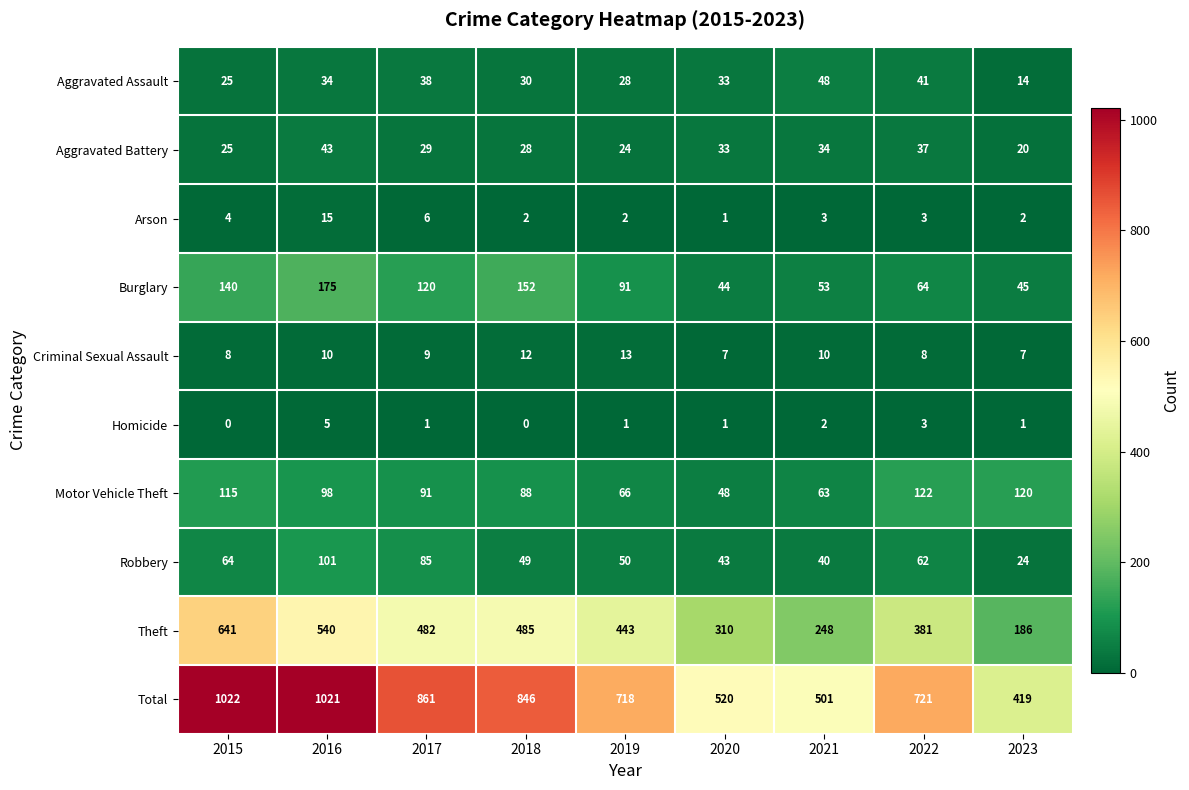

Read the Total value at 2020, to the nearest 50.

500